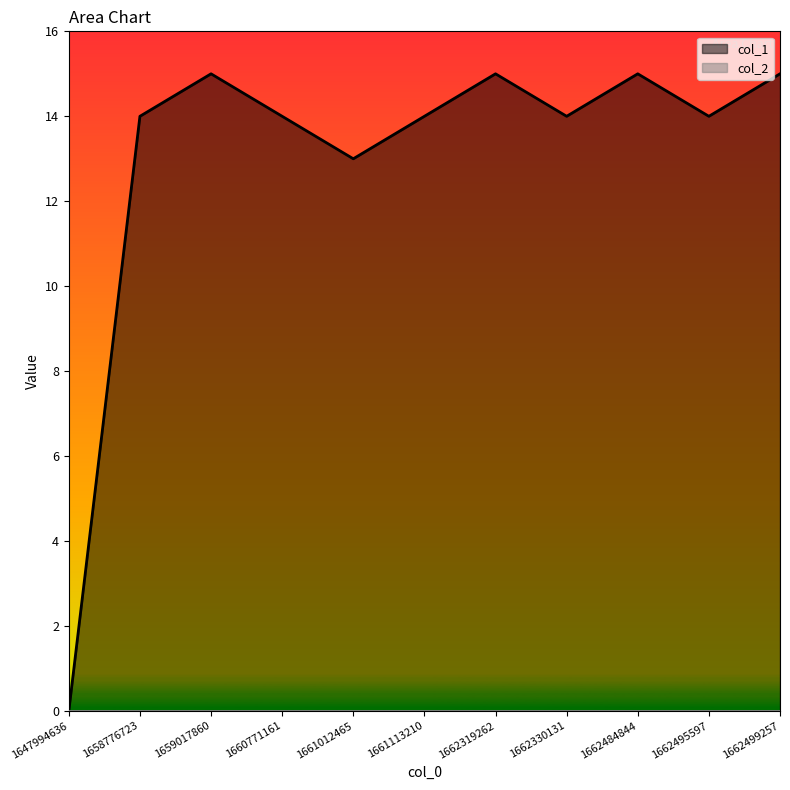

What is the difference between the maximum and second lowest values?

2